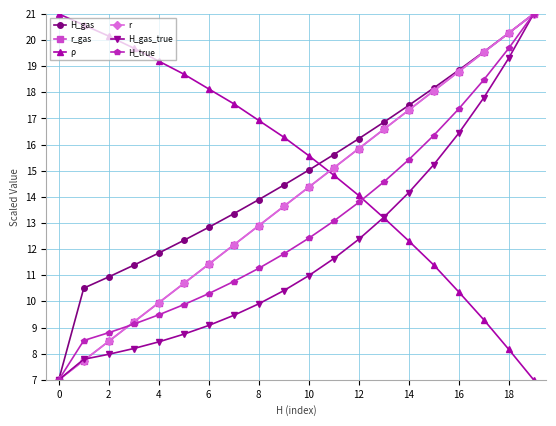

Is this an area chart (filled region under the line)?

No